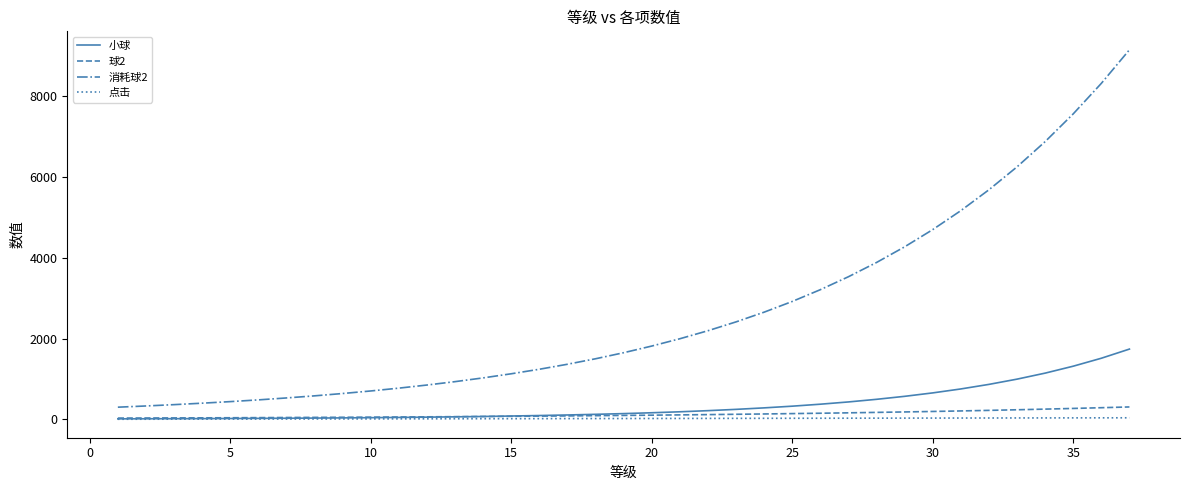

Which series has the largest total across all categories?

消耗球2